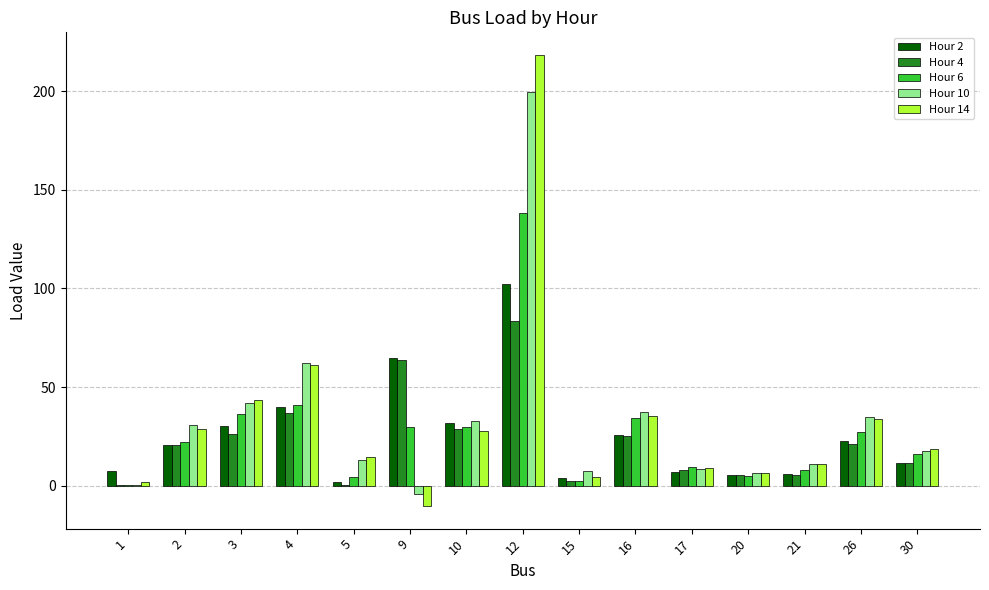

What is the greatest value displayed?

218.3